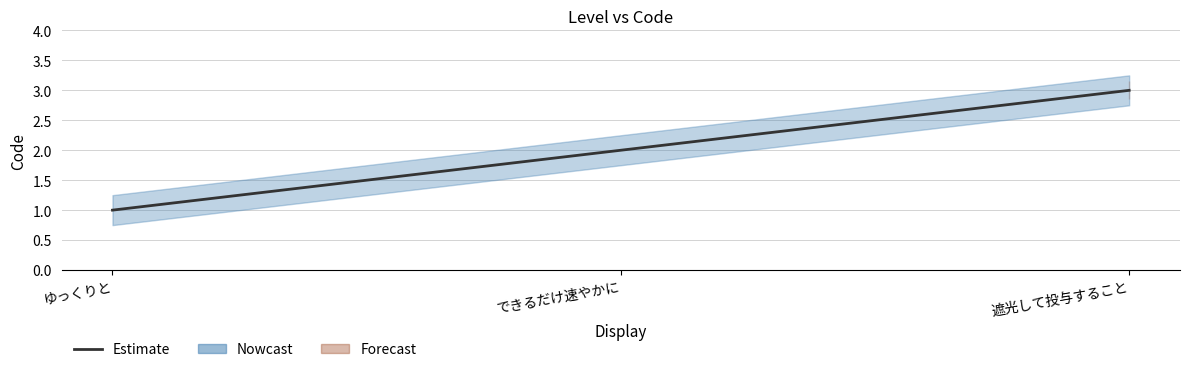

What is the label of the 2nd point from the right?

できるだけ速やかに